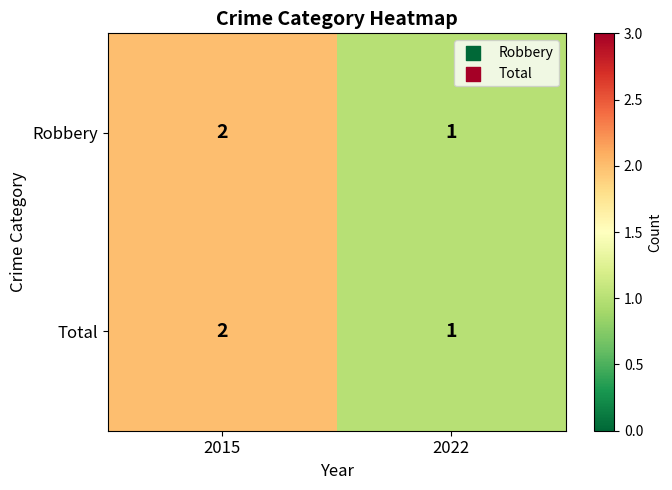

Reading left to right, extract all data points from this chart.

Robbery: 2	1
Total: 2	1